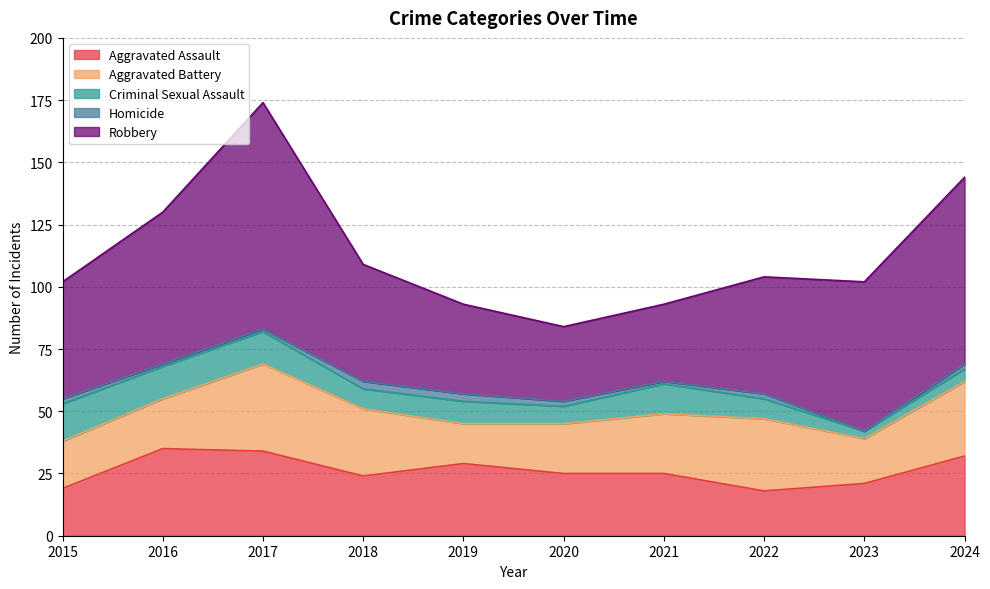

What is the average value of the Homicide series?

2